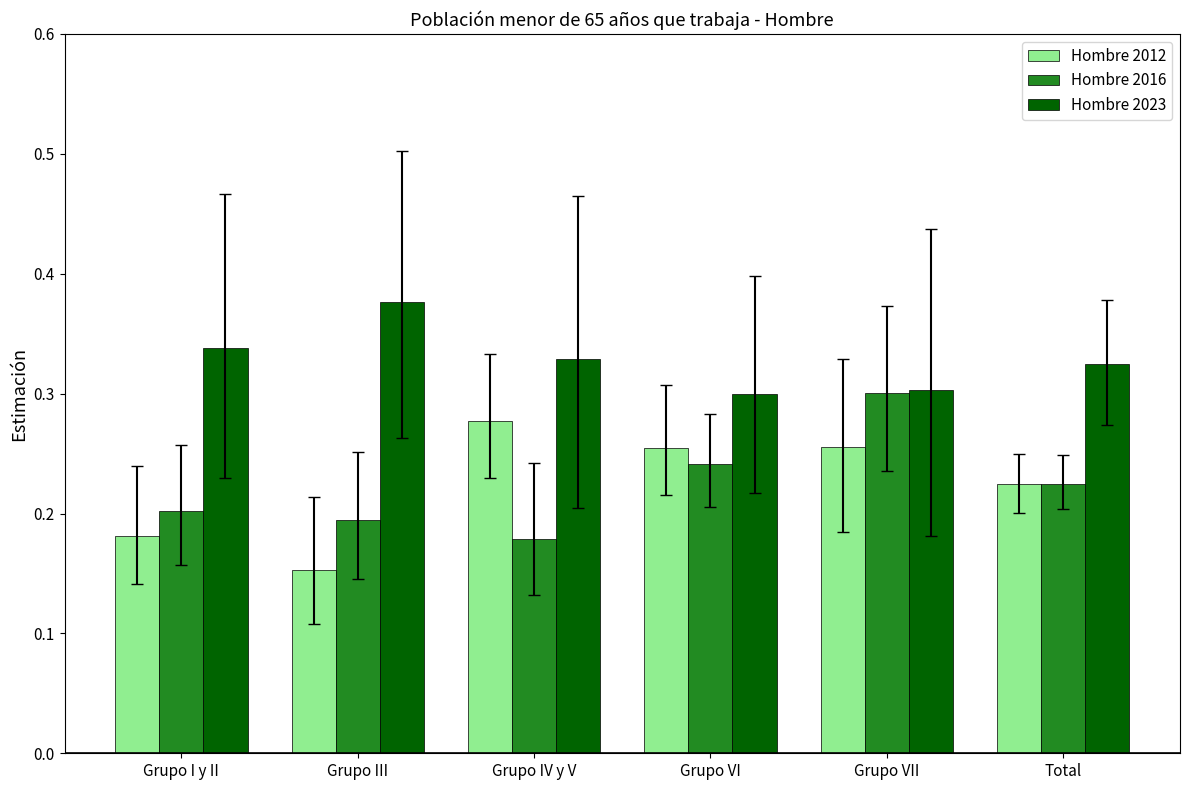

Does the chart contain stacked bars?

No